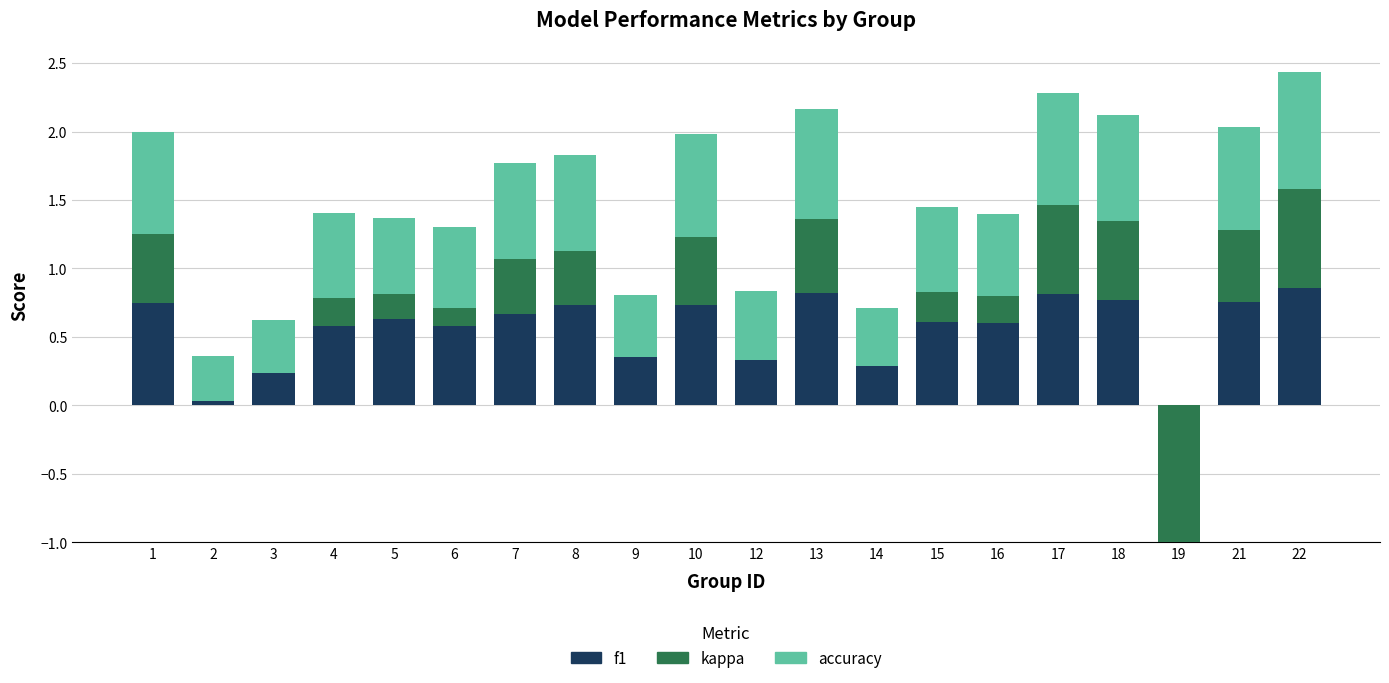

Which series has the largest total across all categories?

accuracy